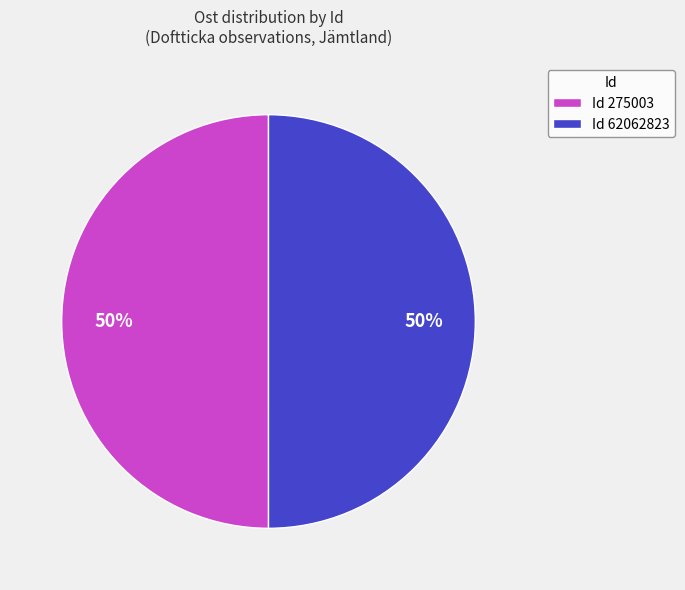

Count the number of slices in the pie.

2